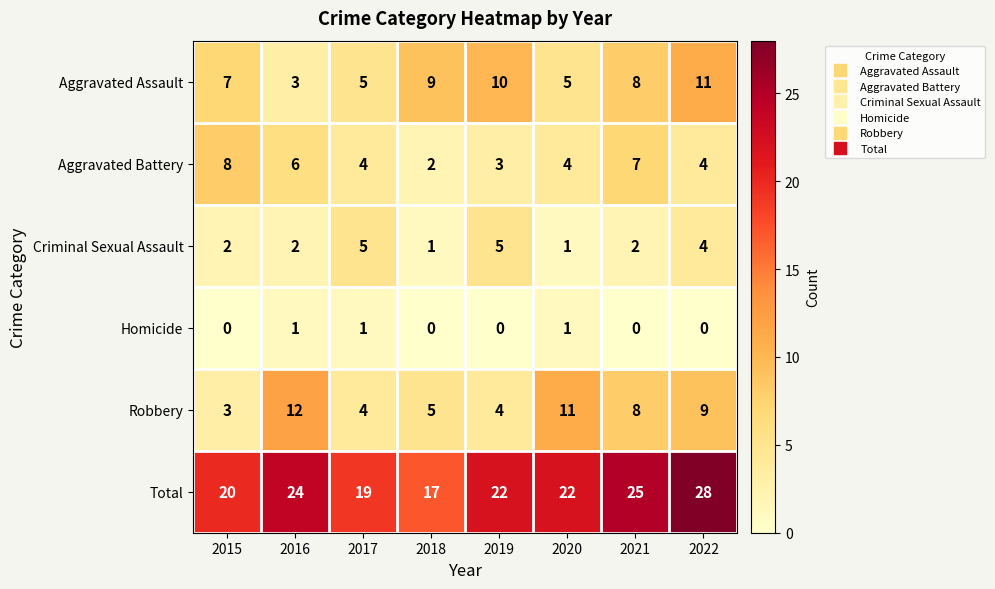

What is the sum of all Aggravated Assault values?

58